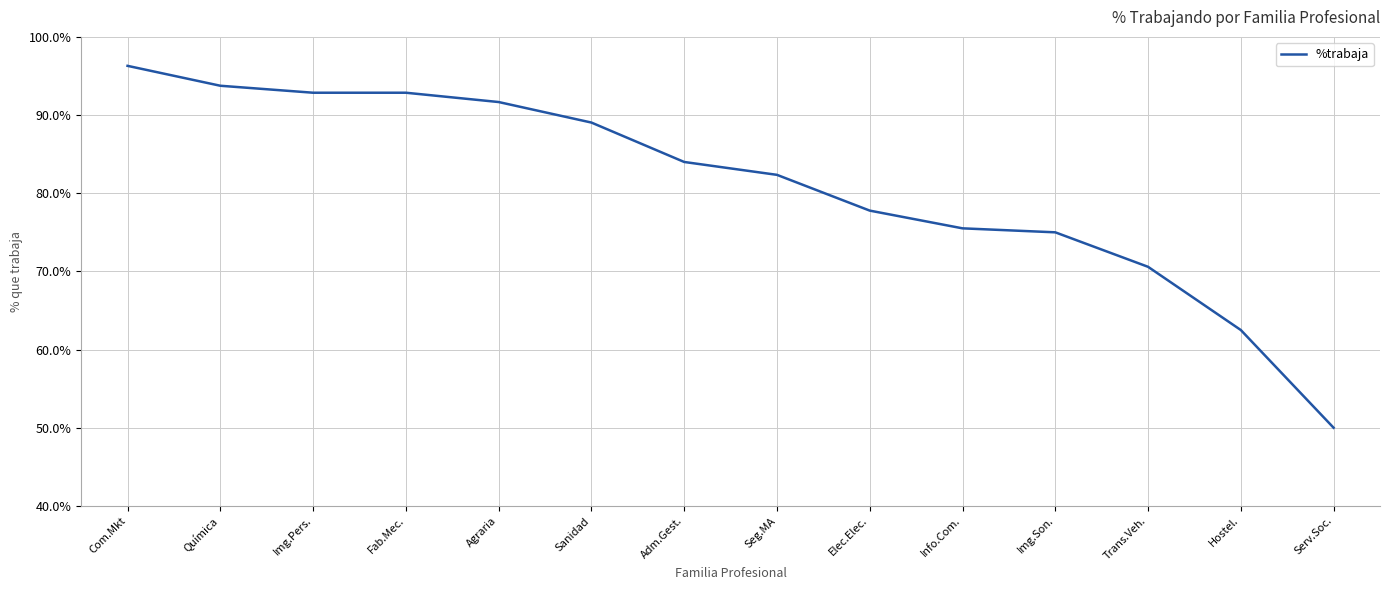

Does the chart display data point markers on the line(s)?

No